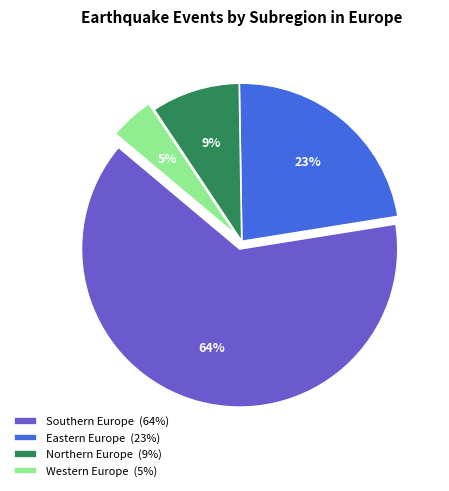

Which category has the smallest portion of the pie?

Western Europe